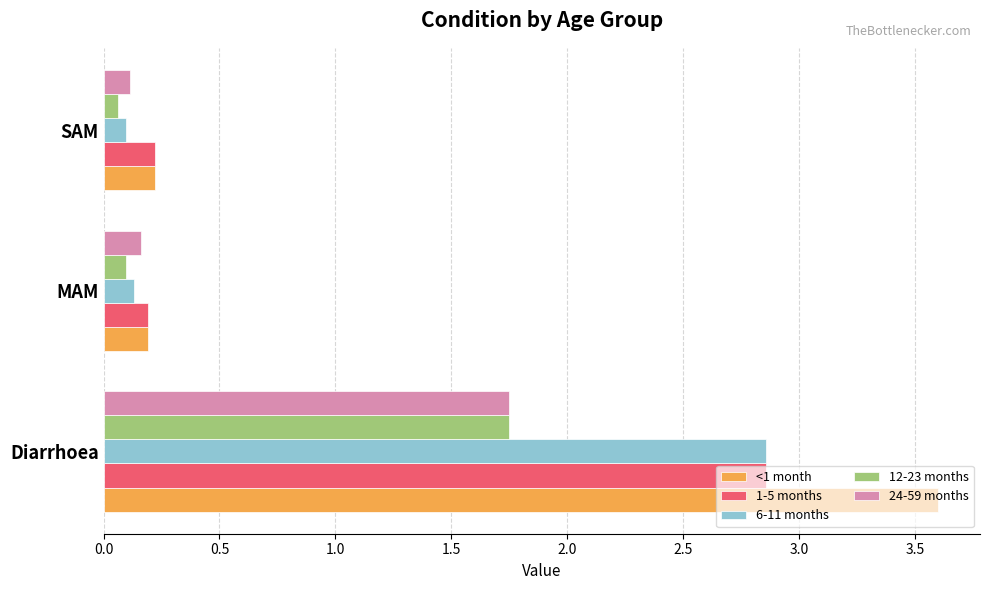

At which label is 24-59 months closest to 0?

SAM